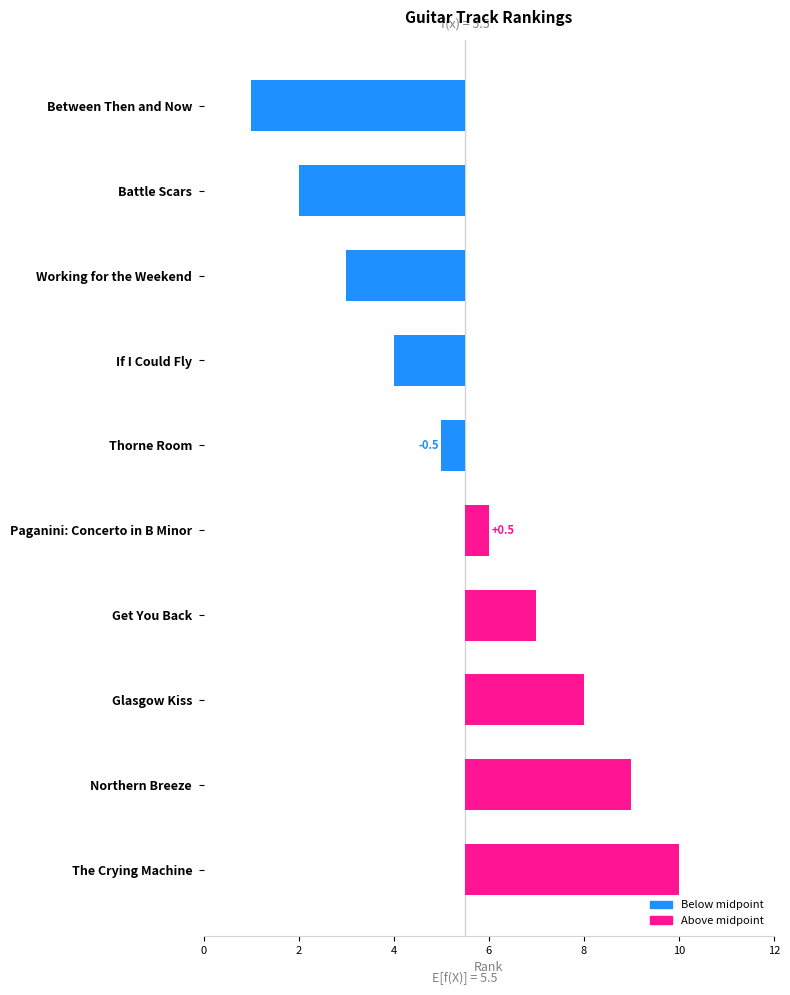

How many values are below 0?

5